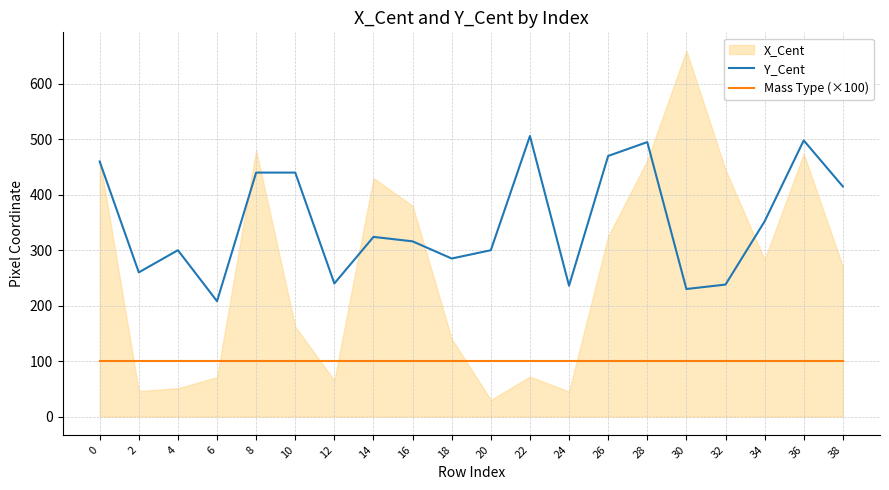

Which series has the largest total across all categories?

Y_Cent